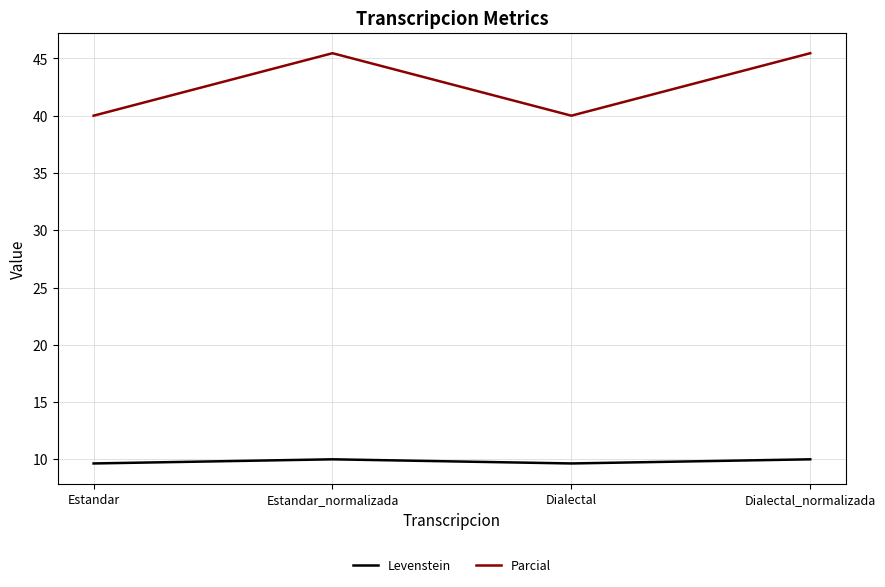

True or false: Parcial has more than 1 interior local peaks.

False